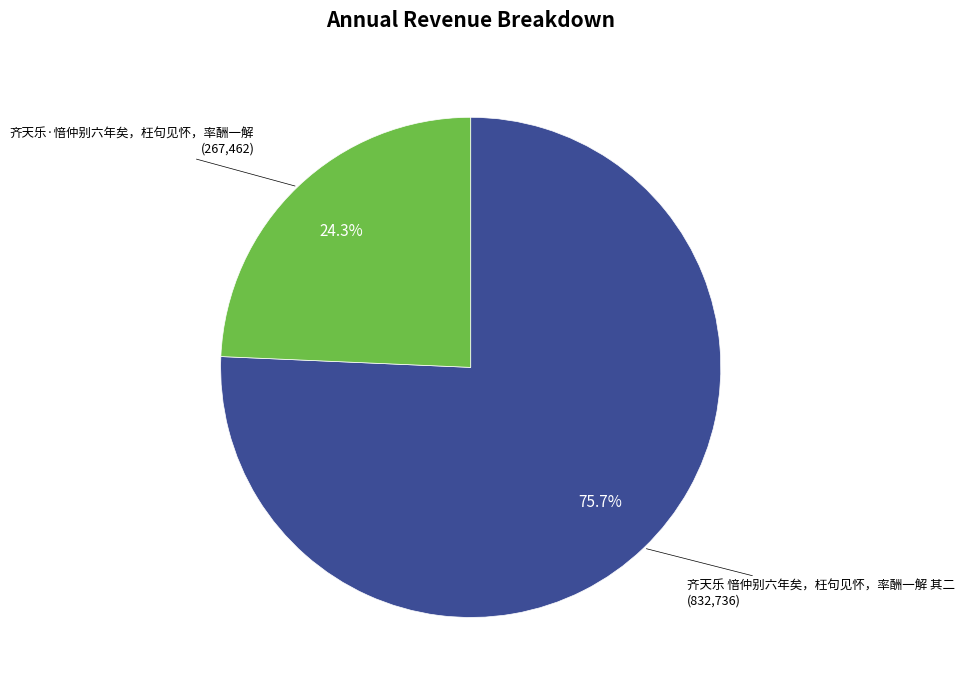

To the nearest percent, what is the difference between the 齐天乐·愔仲别六年矣，枉句见怀，率酬一解 and 齐天乐 愔仲别六年矣，枉句见怀，率酬一解 其二 slice percentages?

51%